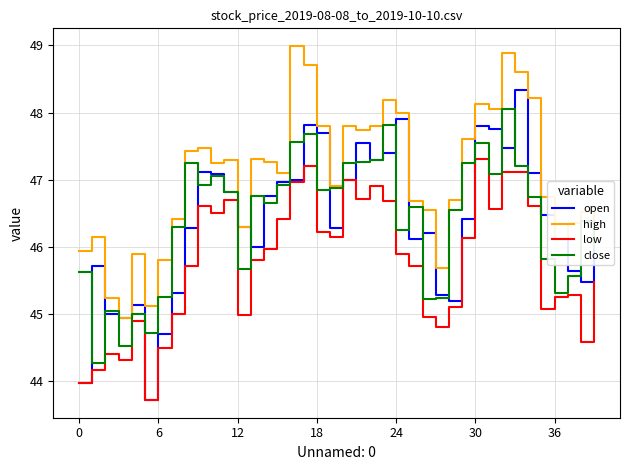

True or false: low and high intersect in this chart.

False